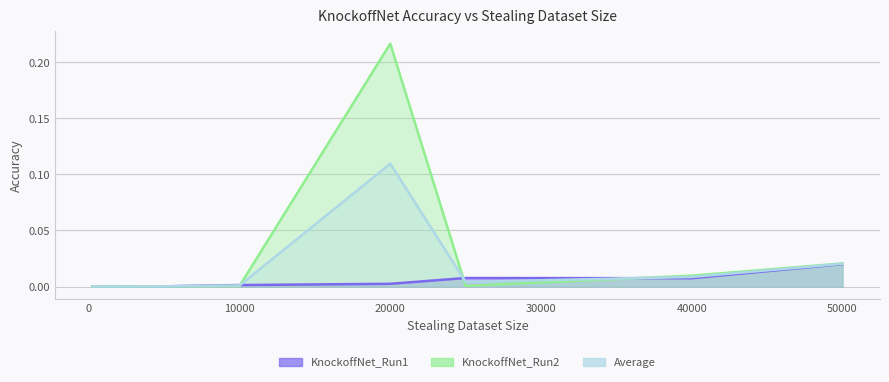

What are all the series names shown in the legend?

KnockoffNet_Run1, KnockoffNet_Run2, Average